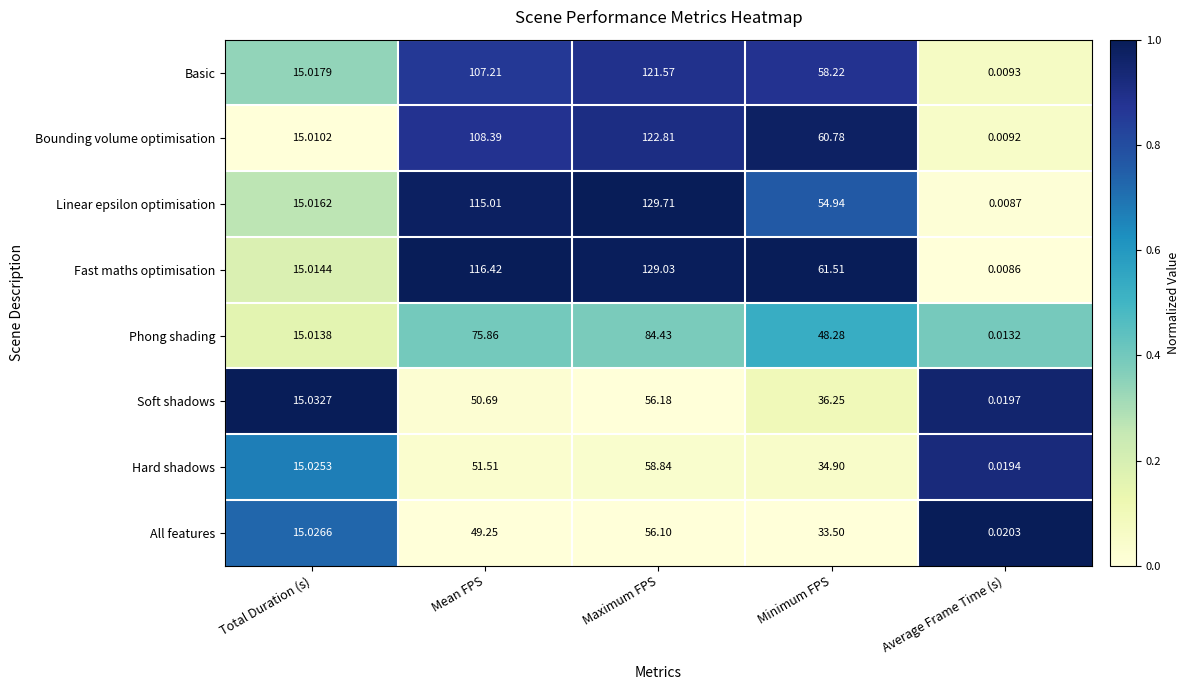

How many distinct data groups are displayed?

8